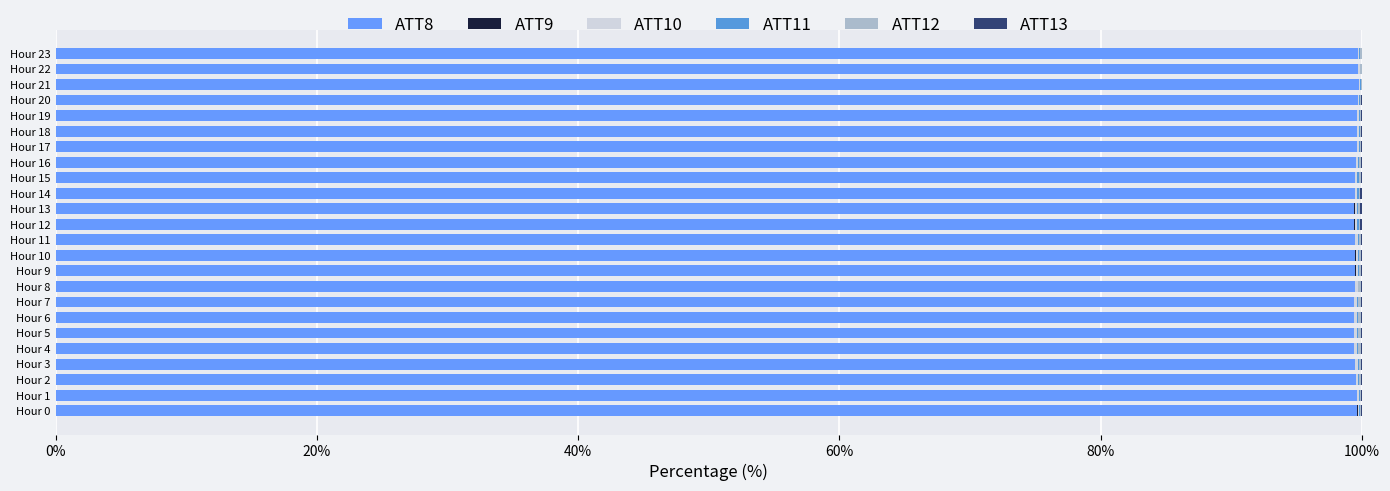

Count the number of data series in this chart.

6